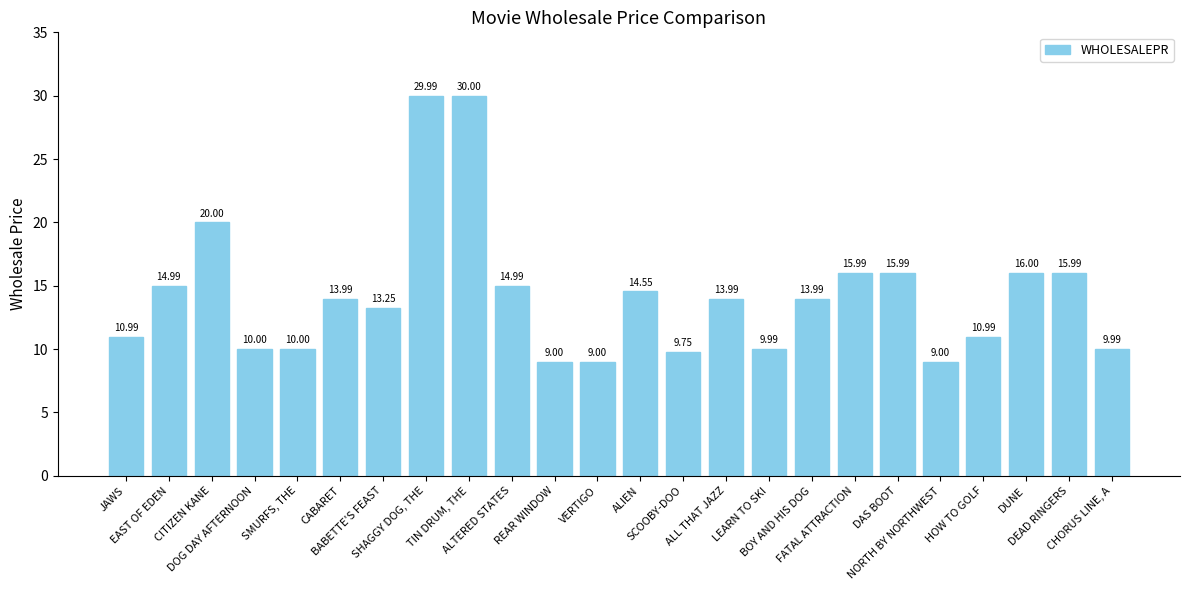

What is the average value?

14.3